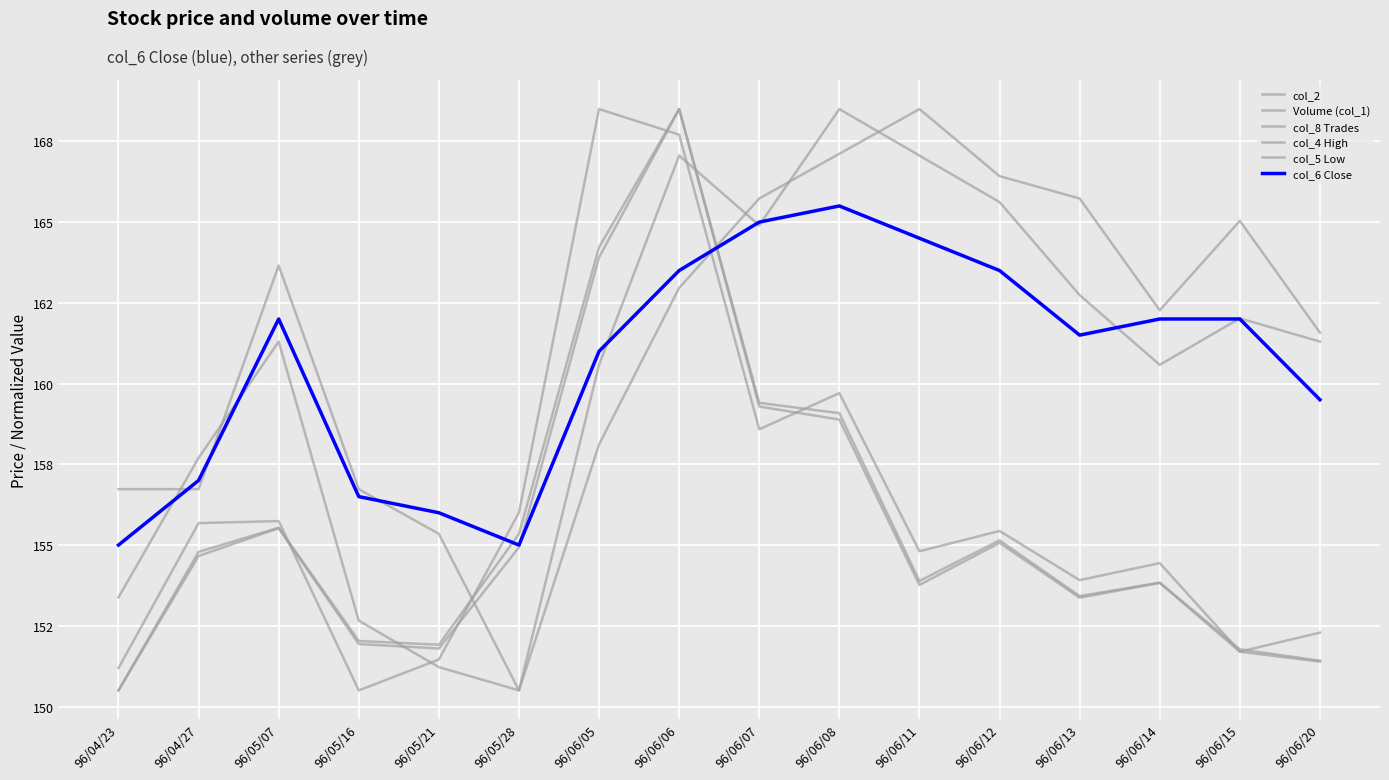

Which series has the widest spread of values?

col_2